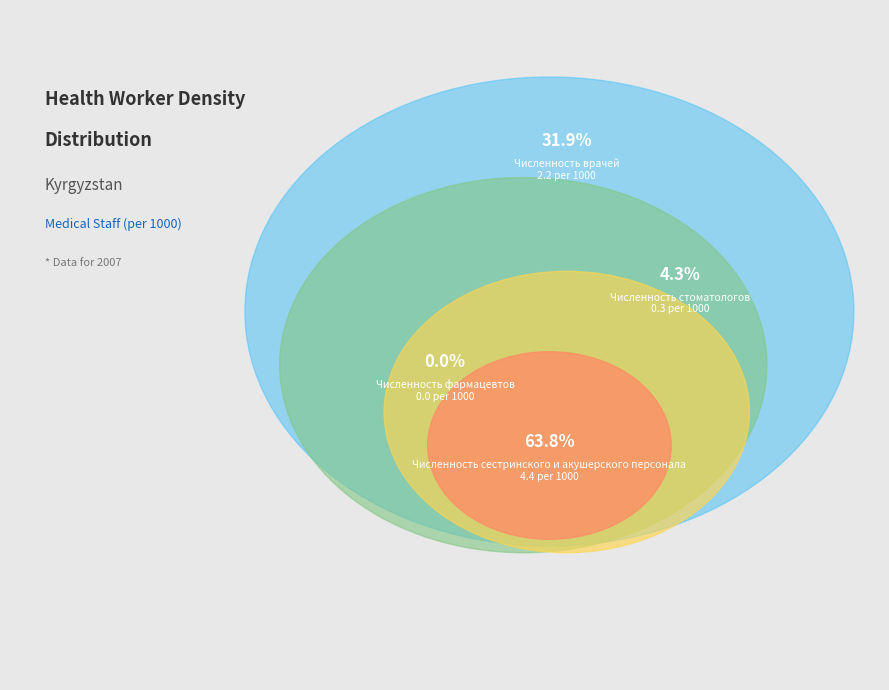

Rank the categories by value from highest to lowest.

Численность сестринского и акушерского персонала, Численность врачей, Численность стоматологов, Численность фармацевтов